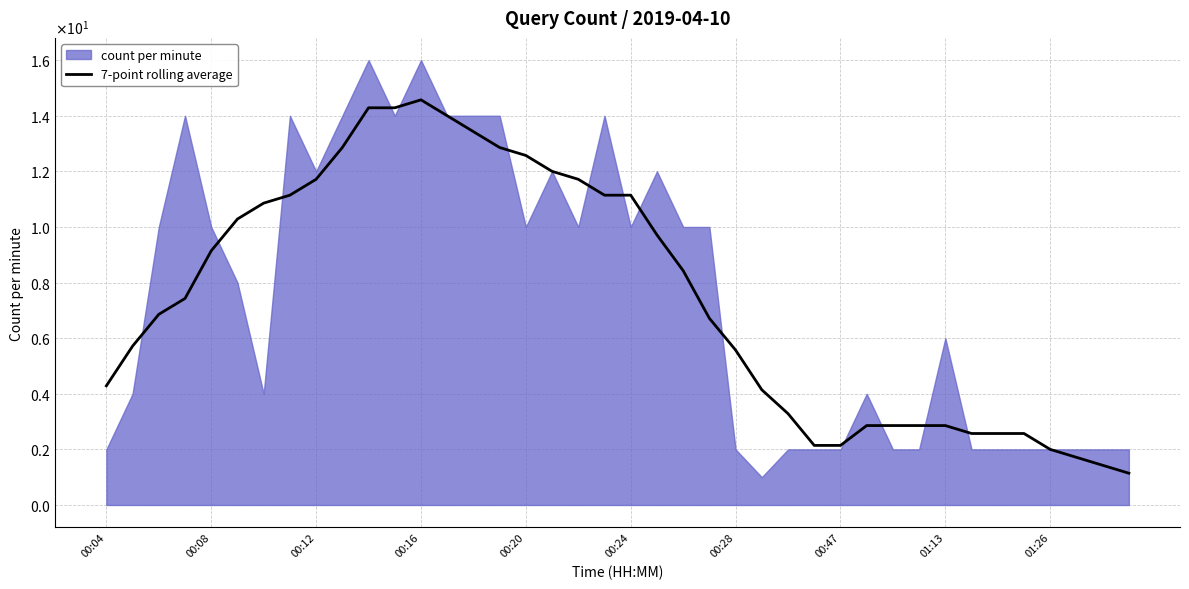

What is the sum of the values at 23 and 38?

8.1